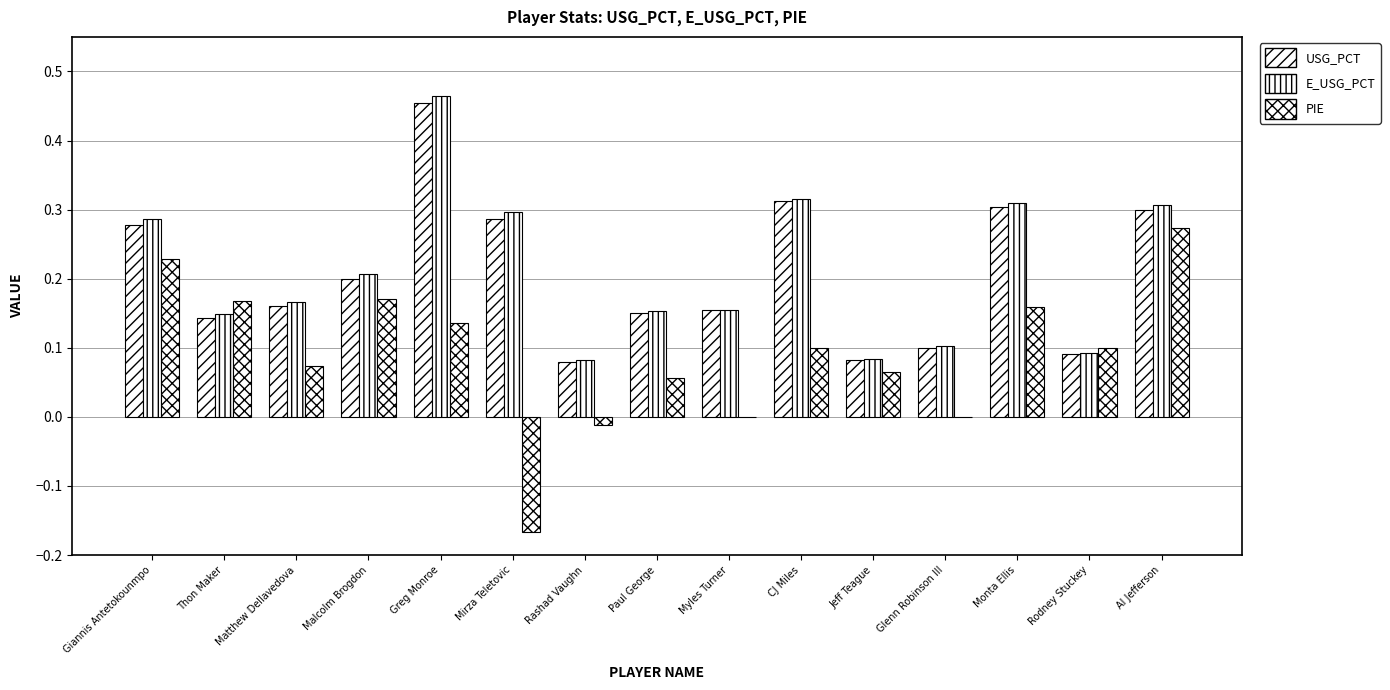

True or false: PIE has a value of -0.1 at Myles Turner.

False